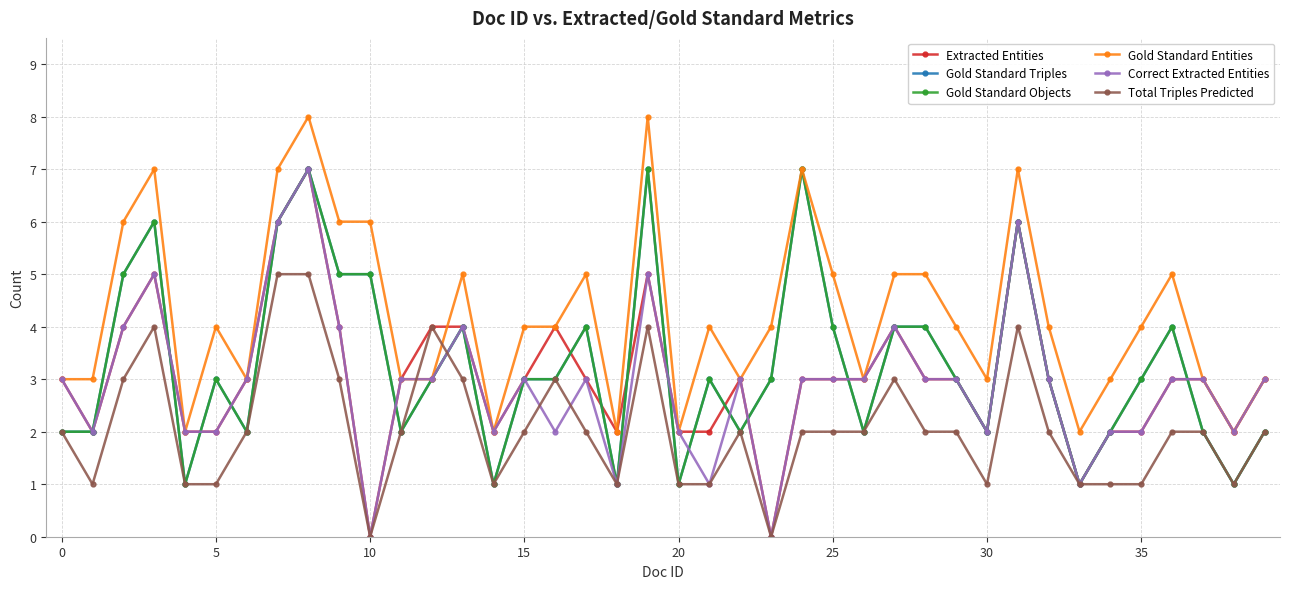

Does the chart have visible grid lines?

Yes